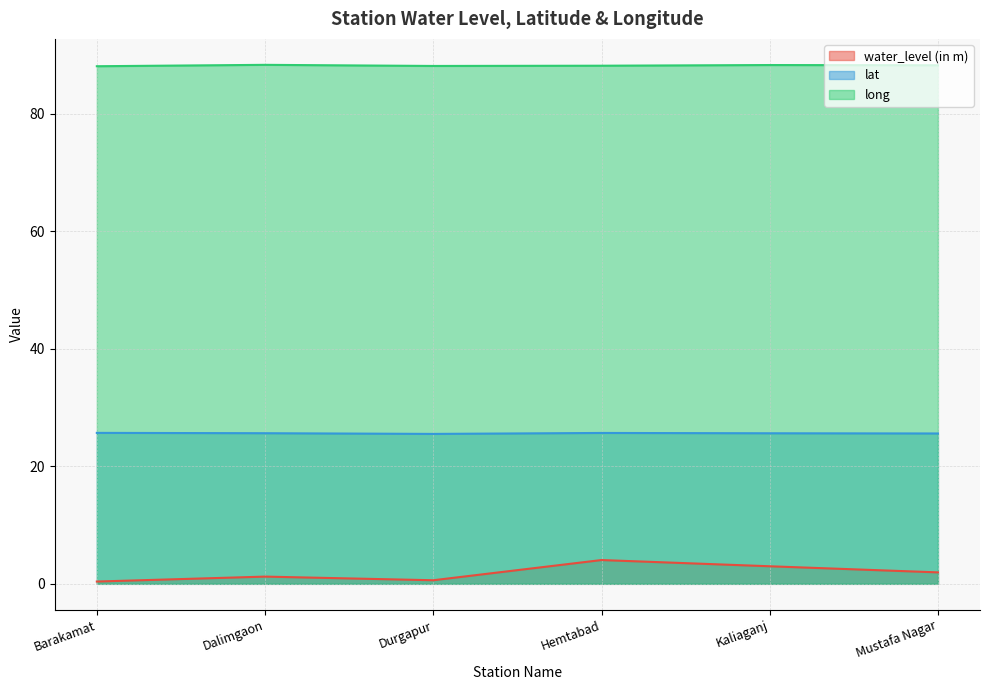

True or false: water_level (in m) has a value of 1.4 at Hemtabad.

False